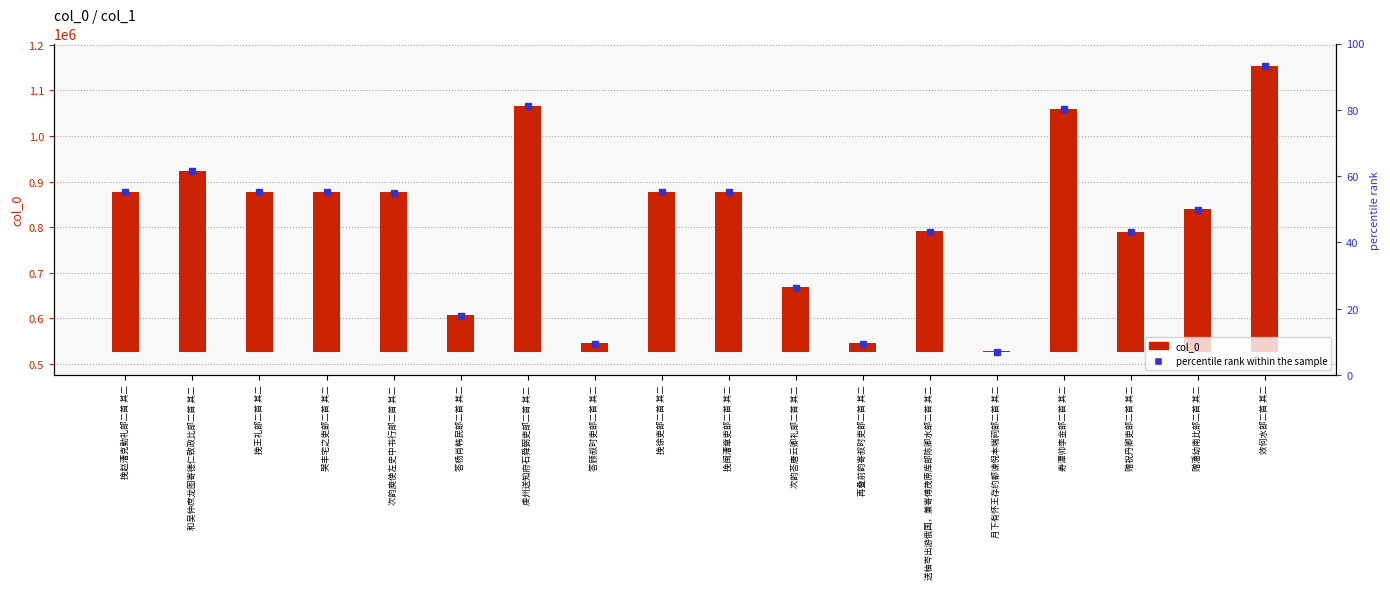

What is the average value?

294745.0